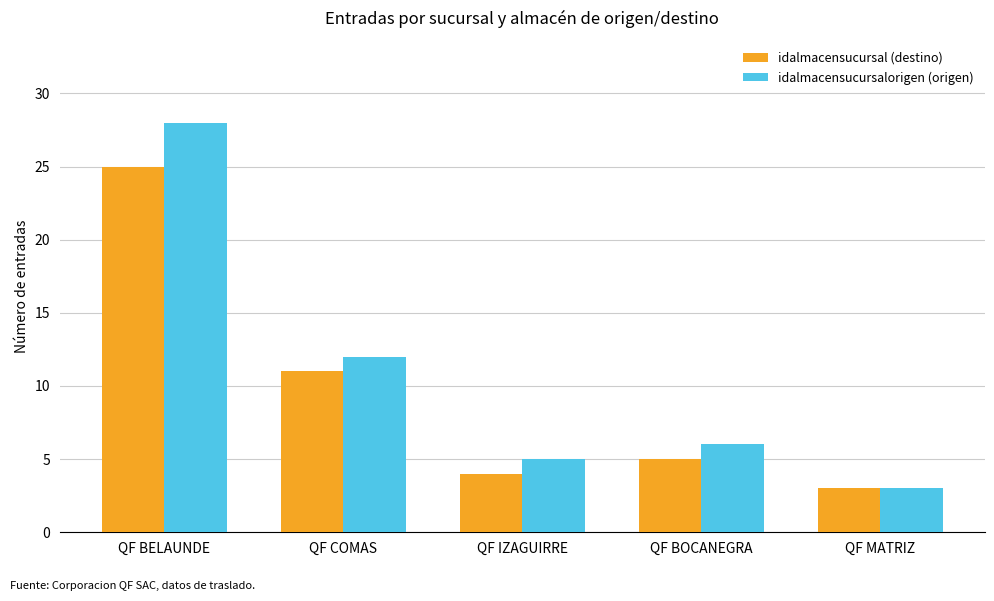

What is the total value across all series at QF IZAGUIRRE?

9